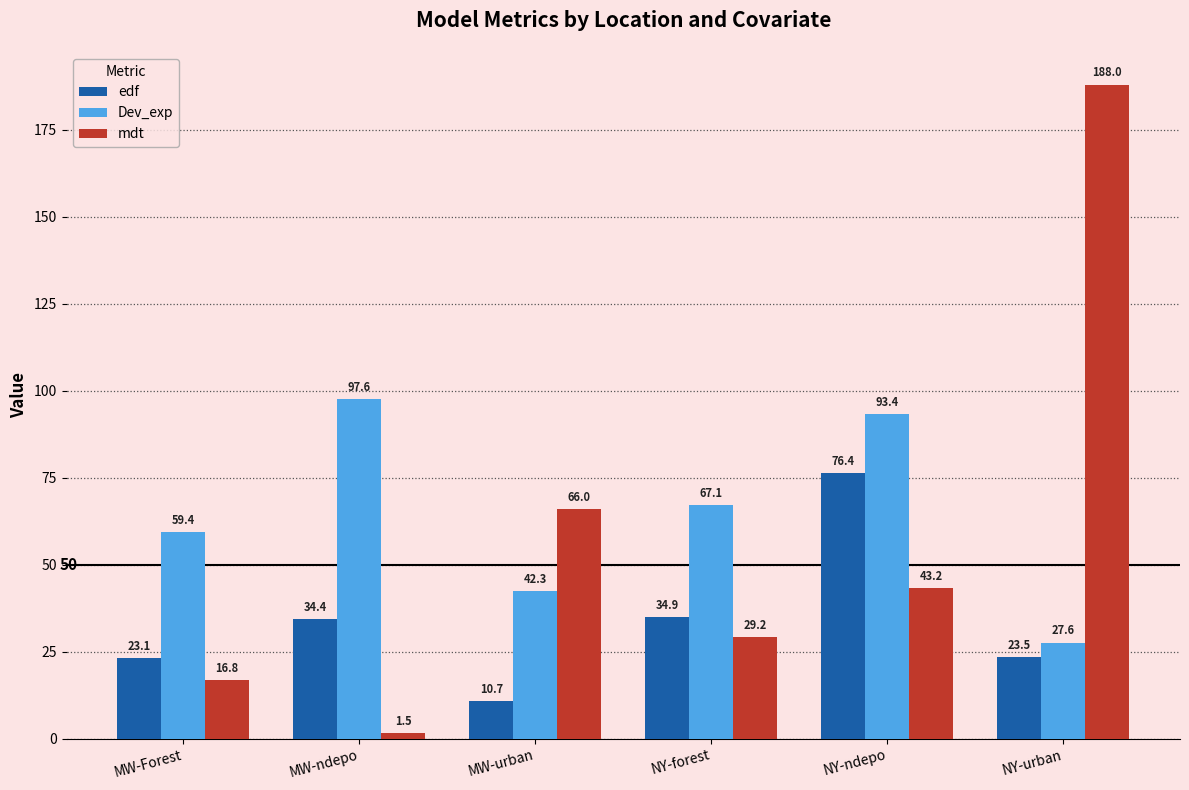

Rank the categories by mdt value from lowest to highest.

MW-ndepo, MW-Forest, NY-forest, NY-ndepo, MW-urban, NY-urban